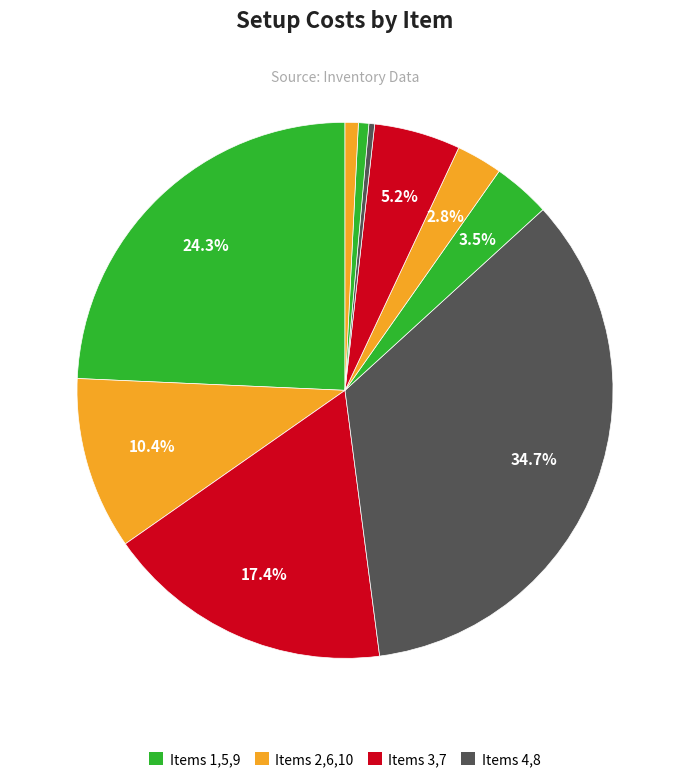

How many segments does this pie chart have?

10